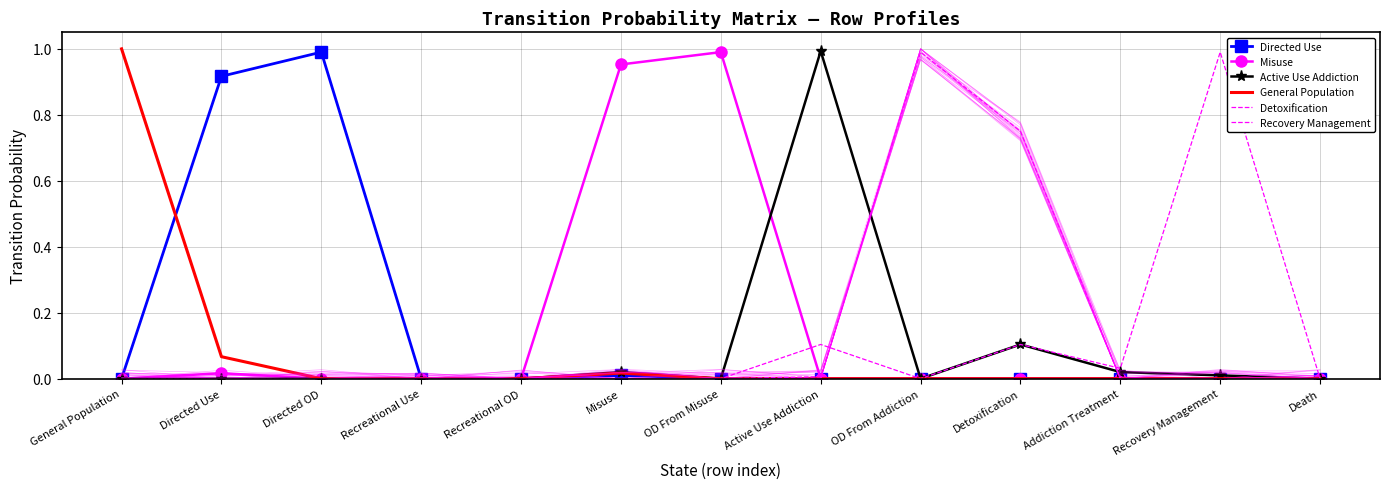

What is the total value across all series at OD From Addiction?

1.0